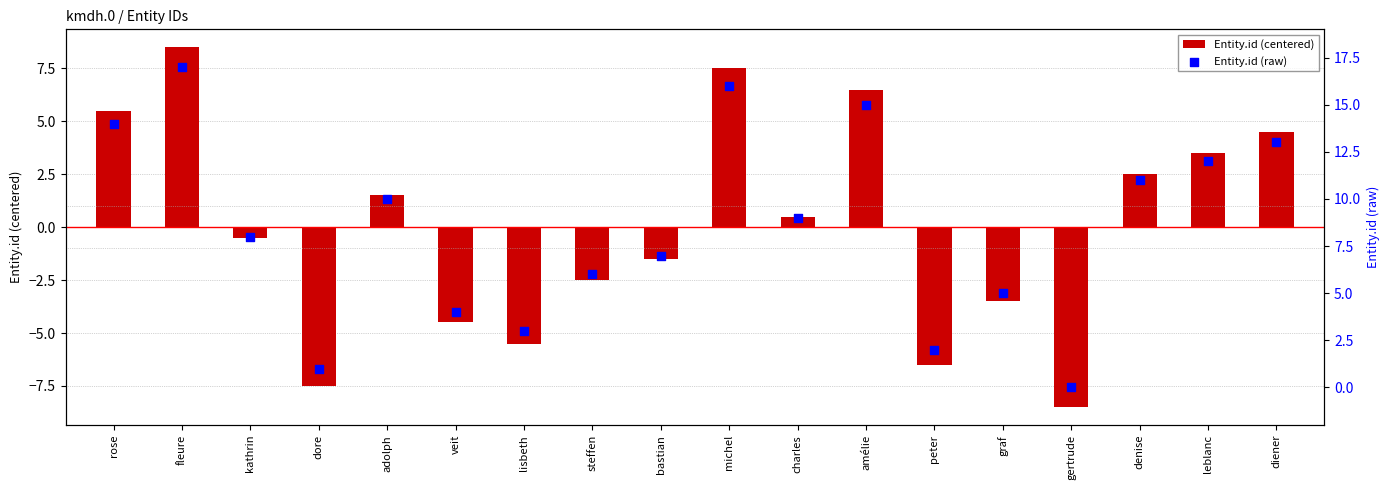

At how many categories does at least one series exceed 2?

15